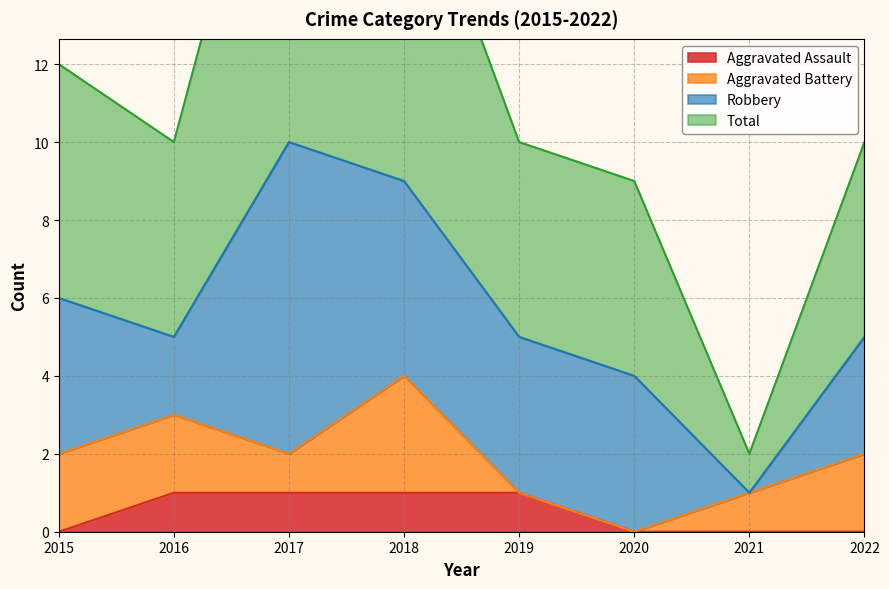

Which series changed the most between 2016 and 2018?

Total